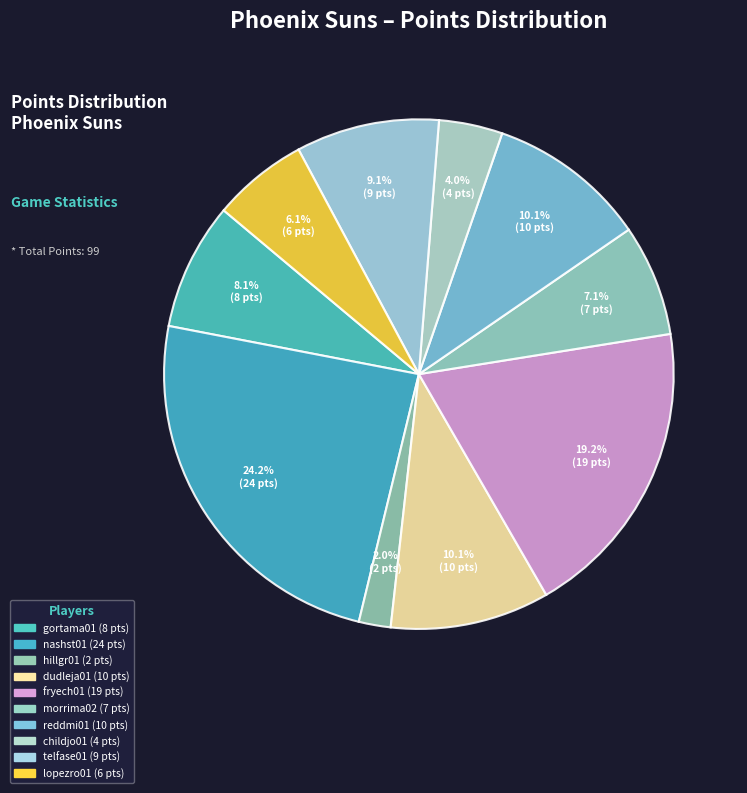

Approximately how many times larger is the value at childjo01 compared to morrima02?

0.6